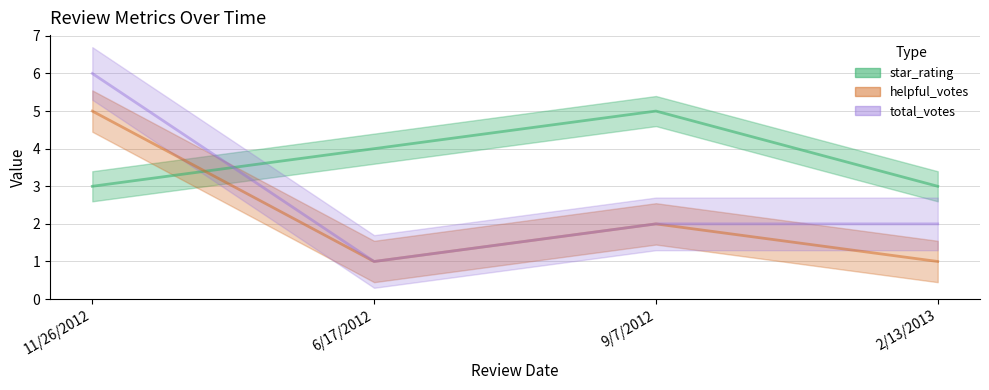

The value of total_votes at 9/7/2012 is 3. True or false?

False